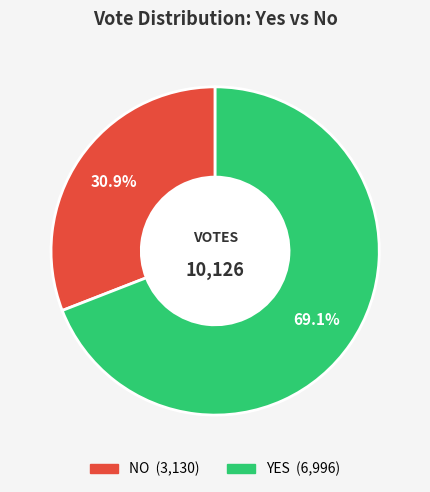

How many slices are in this pie chart?

2